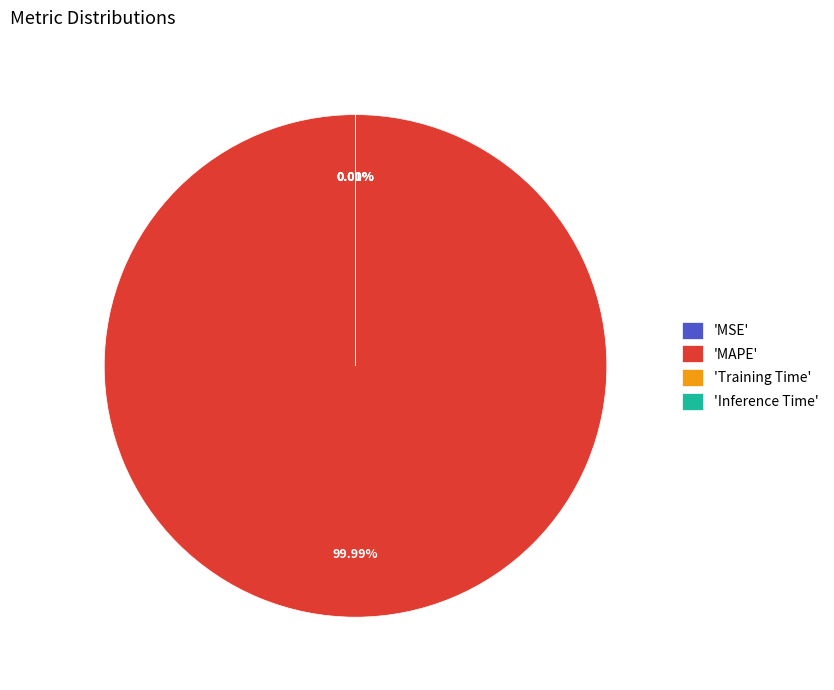

What is the largest slice in the pie chart?

'MAPE'